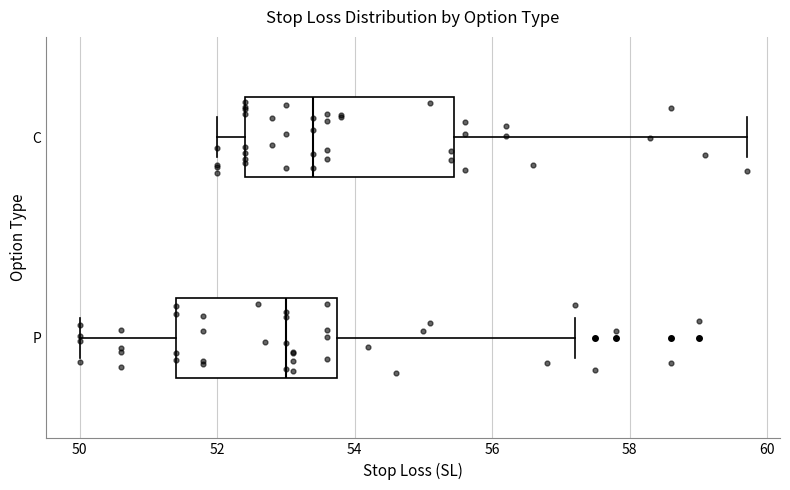

Reading bottom to top, read every box against the x-axis: the position of its median line, the range the box covers, and the ends of its whiskers. The values are not printed on the chart, so give them approximately, as read against the axis.

P: median 53.0, box 51.4 to 53.8, whiskers 50.0 to 57.2
C: median 53.4, box 52.4 to 55.4, whiskers 52.0 to 59.8